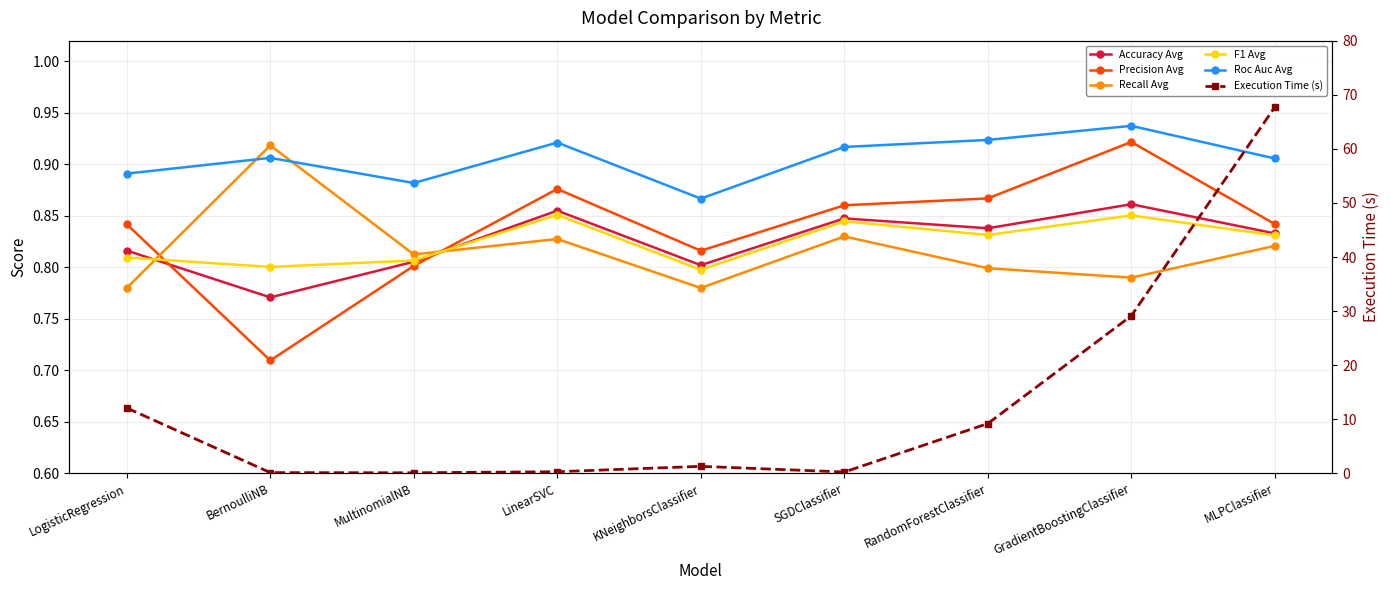

At which category does F1 Avg reach its first local peak?

LinearSVC